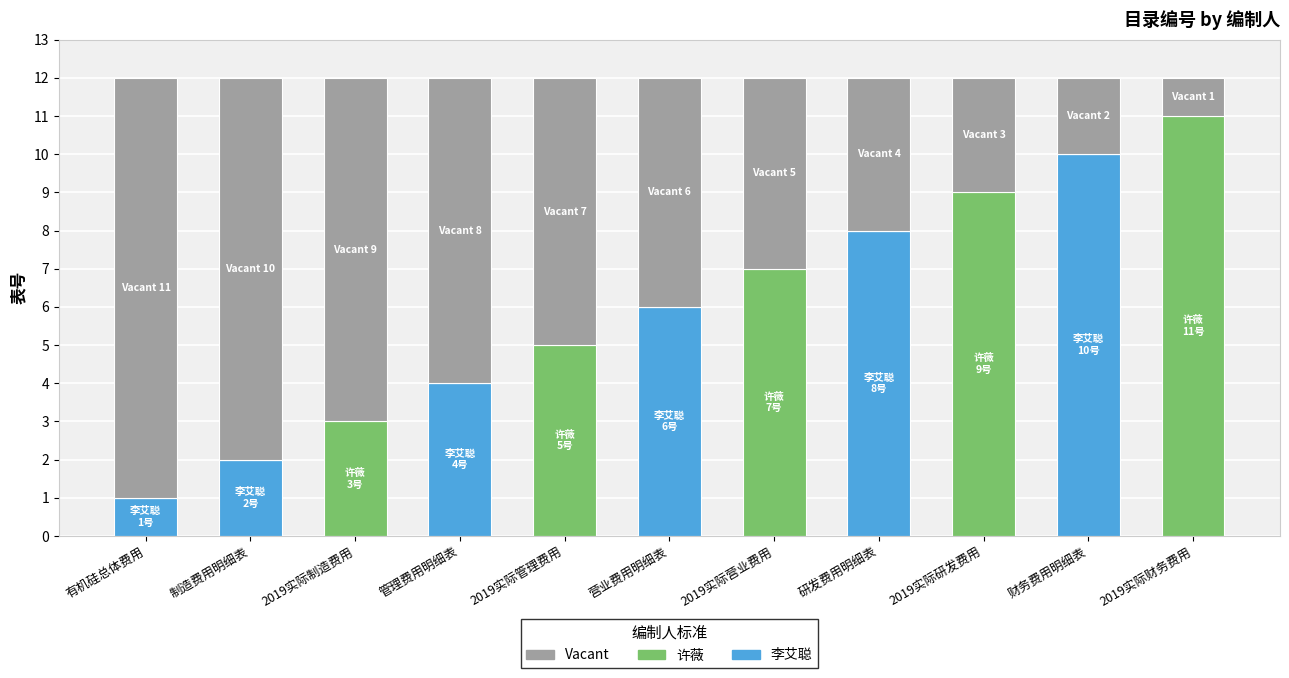

What is the total value across all series at 财务费用明细表?

12